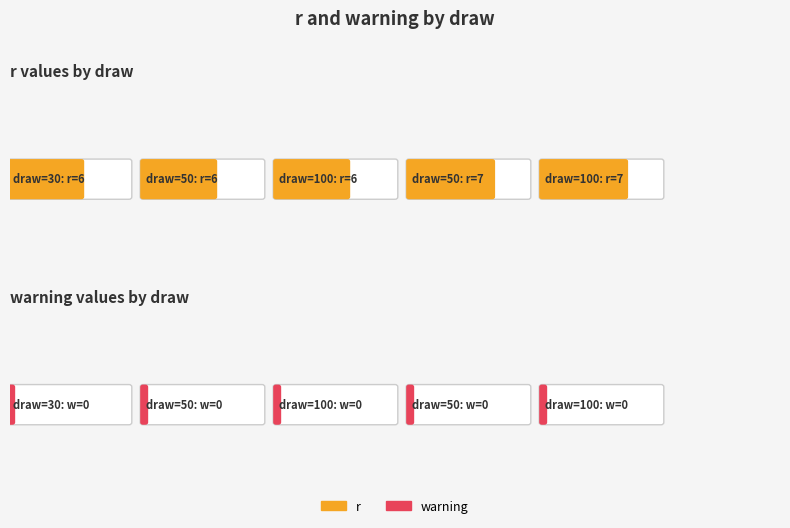

At which category is the sum across all series the highest?

draw=50